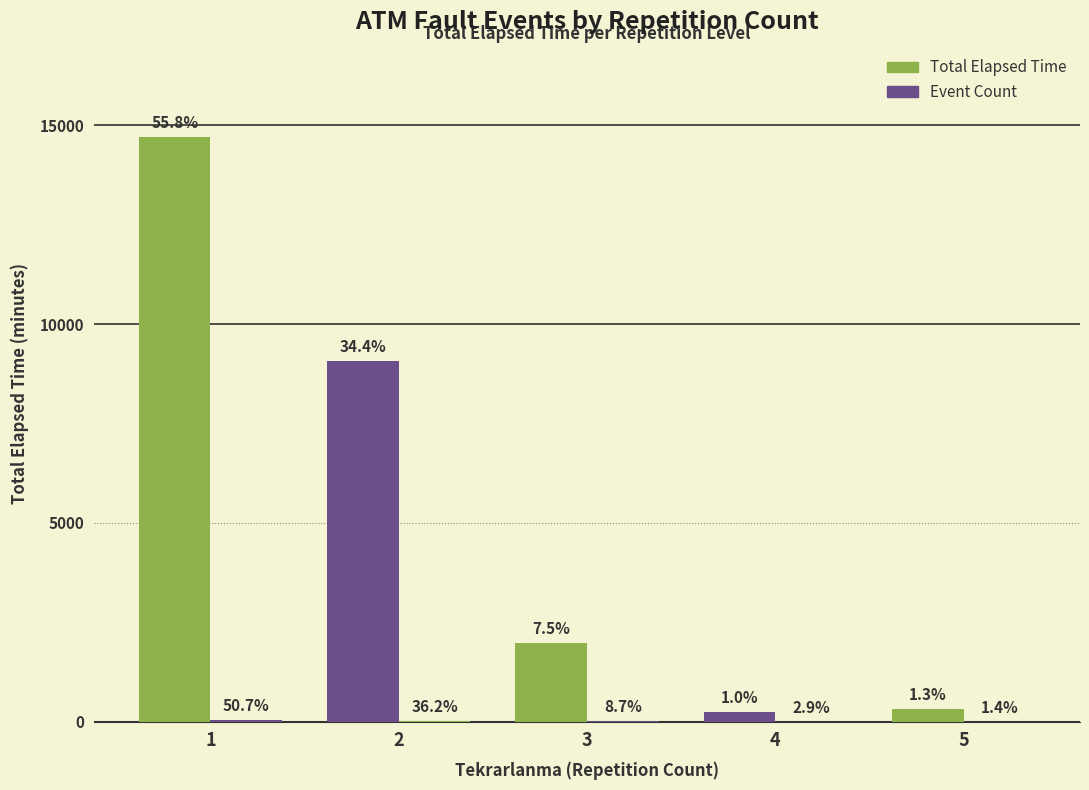

List the series in order of their overall mean, highest first.

Total Elapsed Time, Event Count